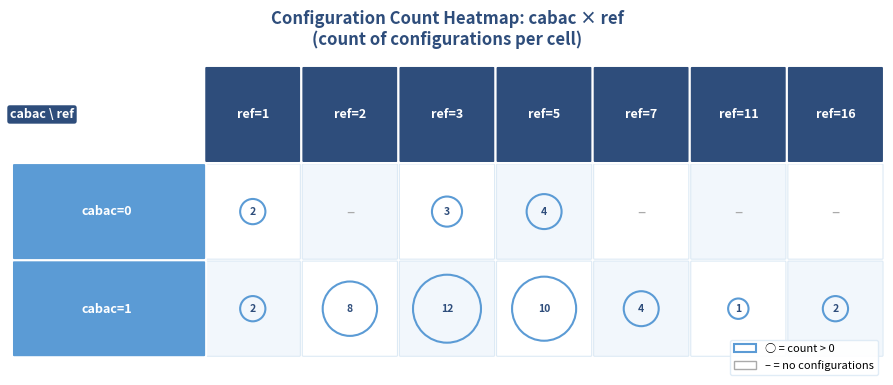

Which category has the highest value across all series?

1_3